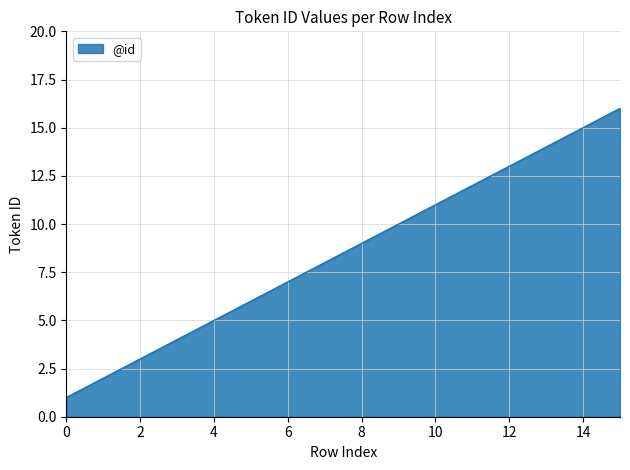

Reading left to right, extract all data points from this chart.

1	2	3	4	5	6	7	8	9	10	11	12	13	14	15	16